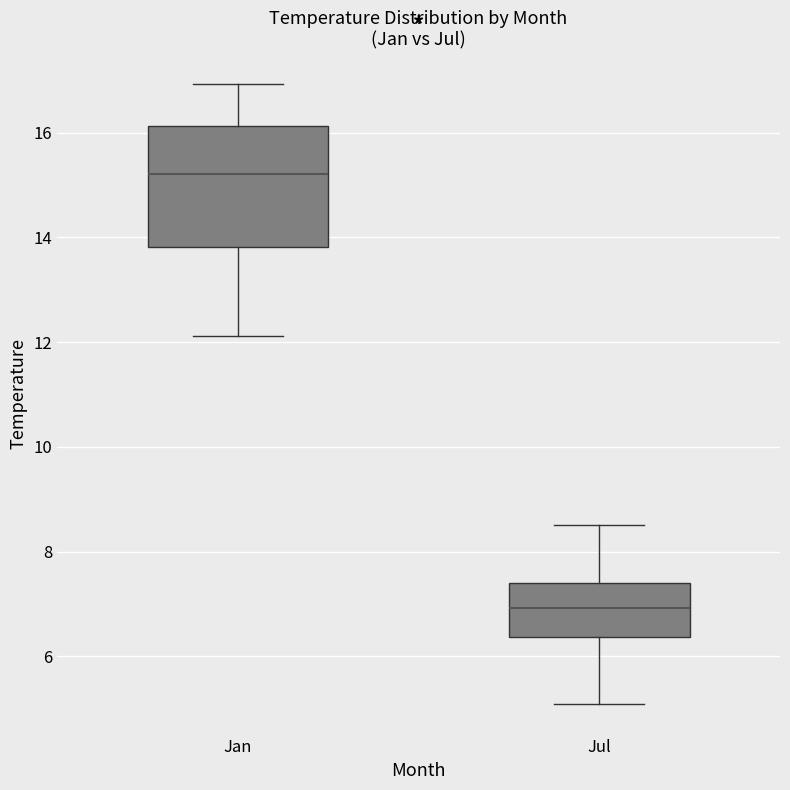

Reading left to right, transcribe this box plot: for each box, give where its median line is, the range the box spans, and where its two whiskers end, as read against the y-axis. The values are not printed on the chart, so give them approximately, as read against the axis.

Jan: median 15.2, box 13.8 to 16.2, whiskers 12.2 to 17.0
Jul: median 7.0, box 6.4 to 7.4, whiskers 5.2 to 8.6